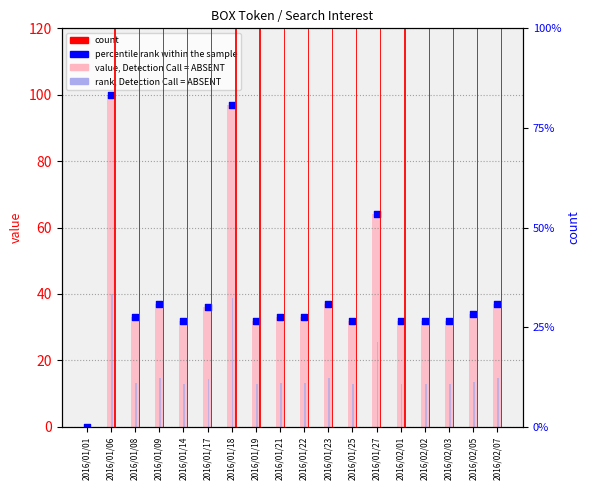

At which category is the sum across all series the highest?

2016/01/06